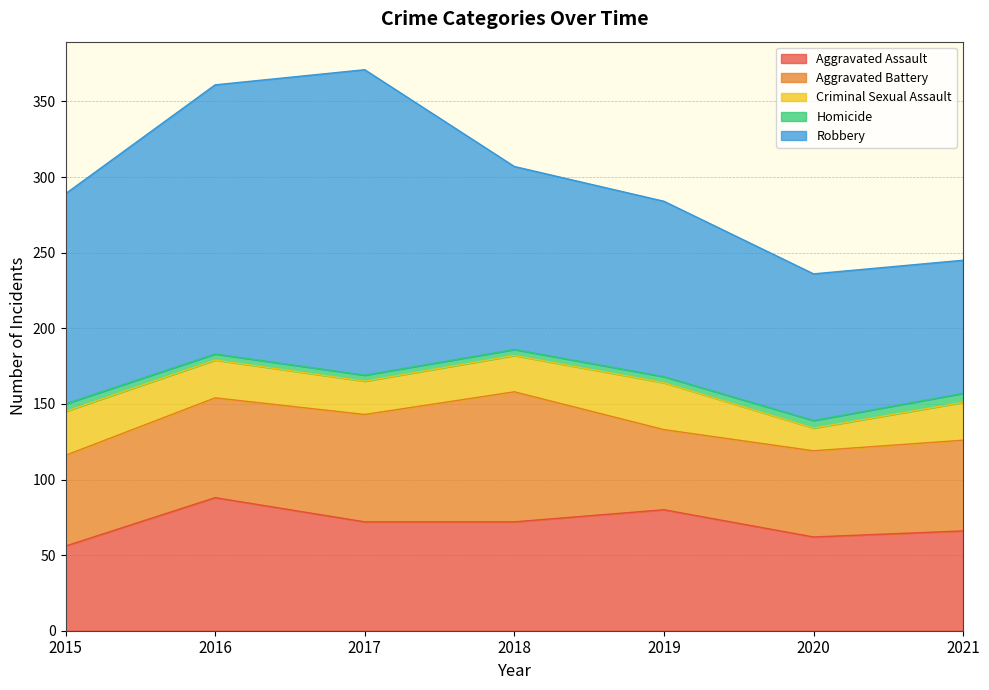

What is the minimum value shown in the chart?

4